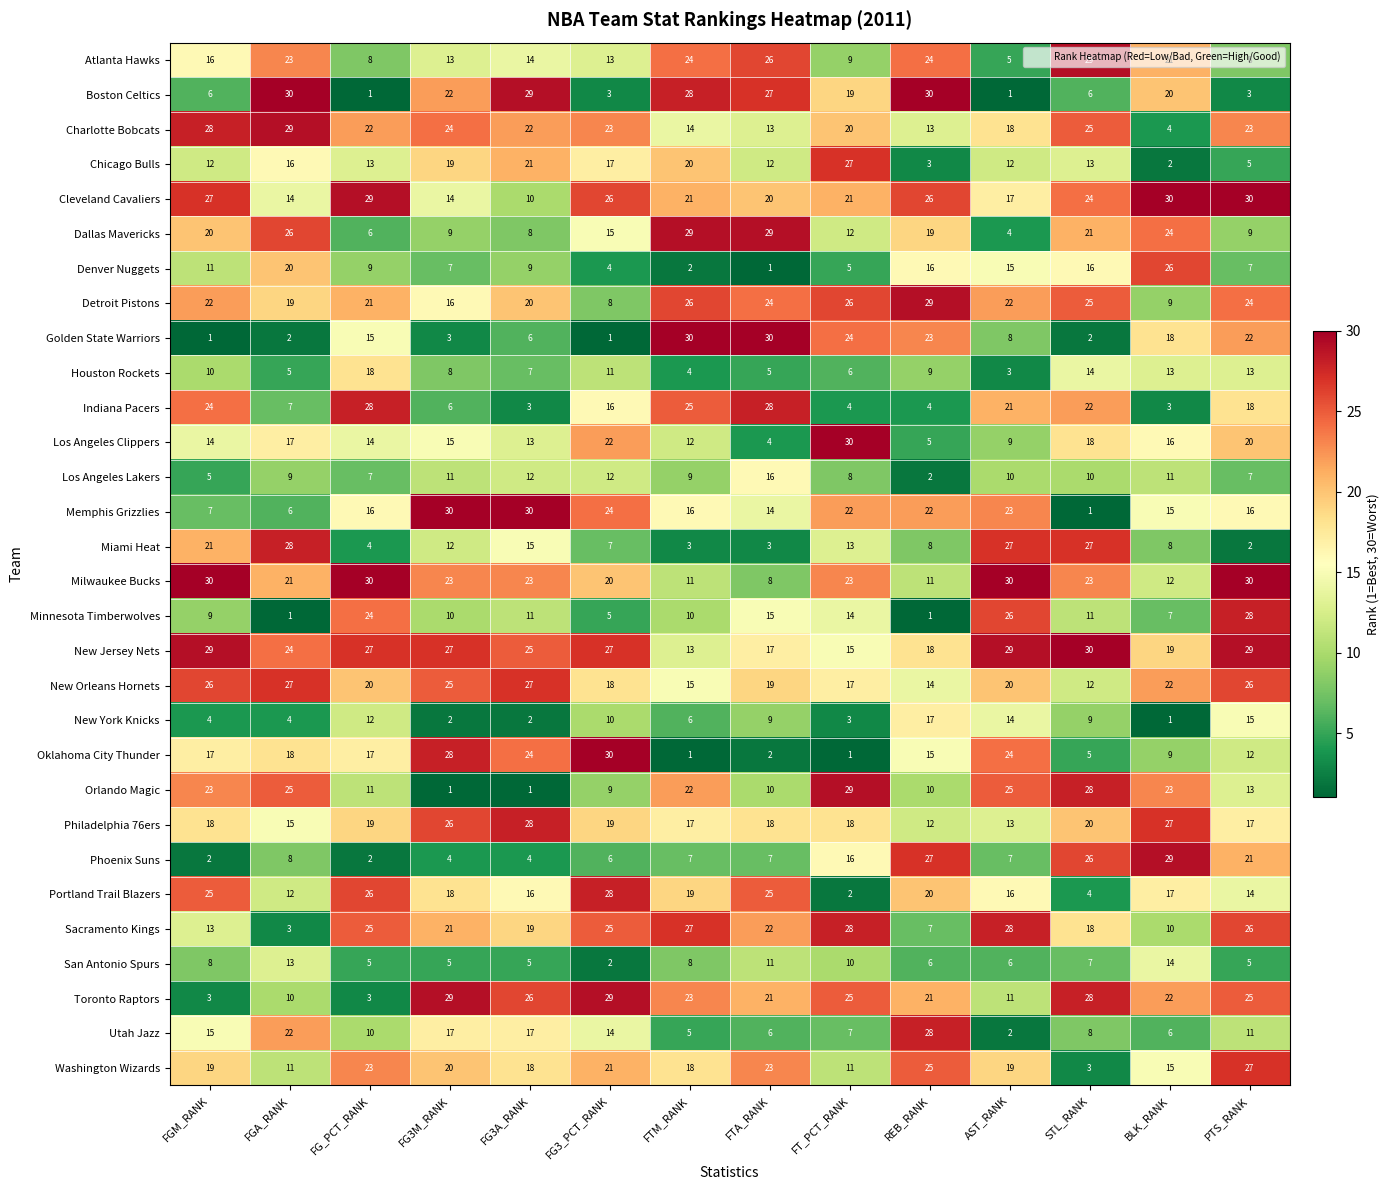

Where does the Orlando Magic series first go above 22?

FGM_RANK